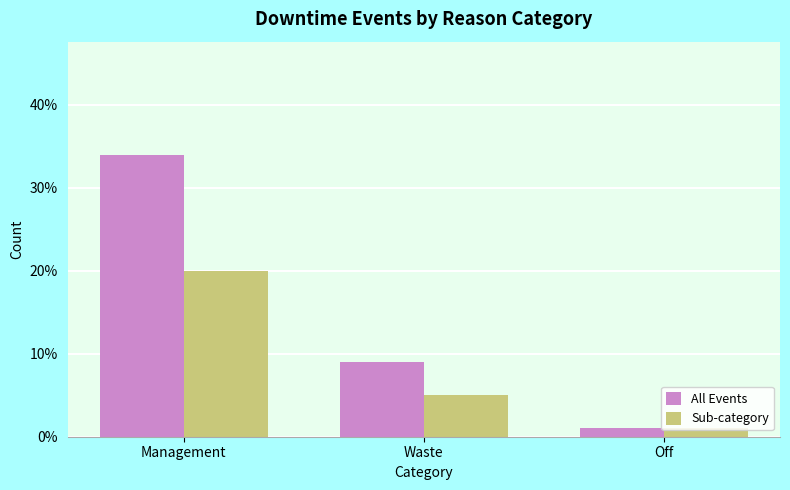

Which series has the widest spread of values?

All Events